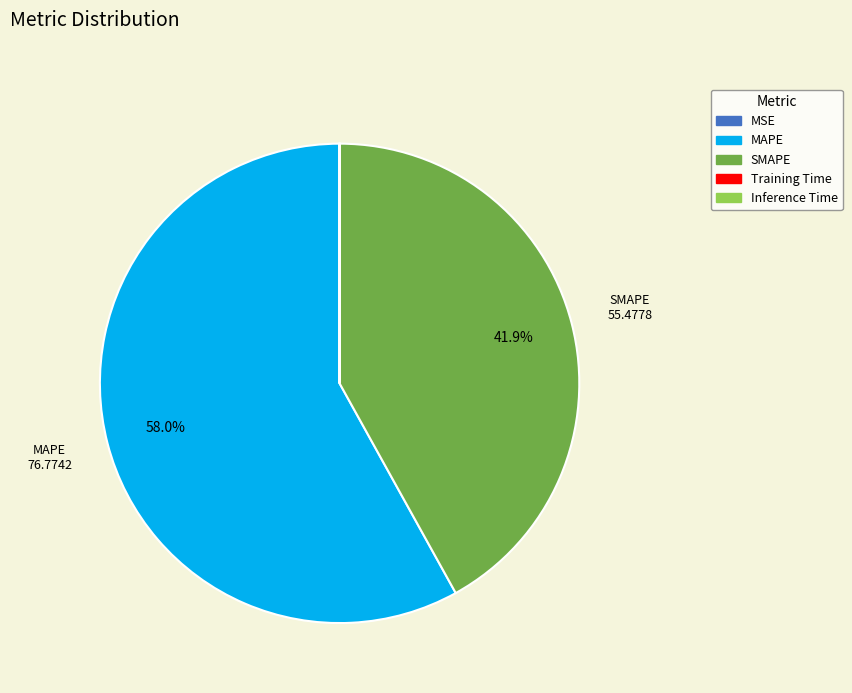

Is there any slice that represents more than half of the pie?

Yes